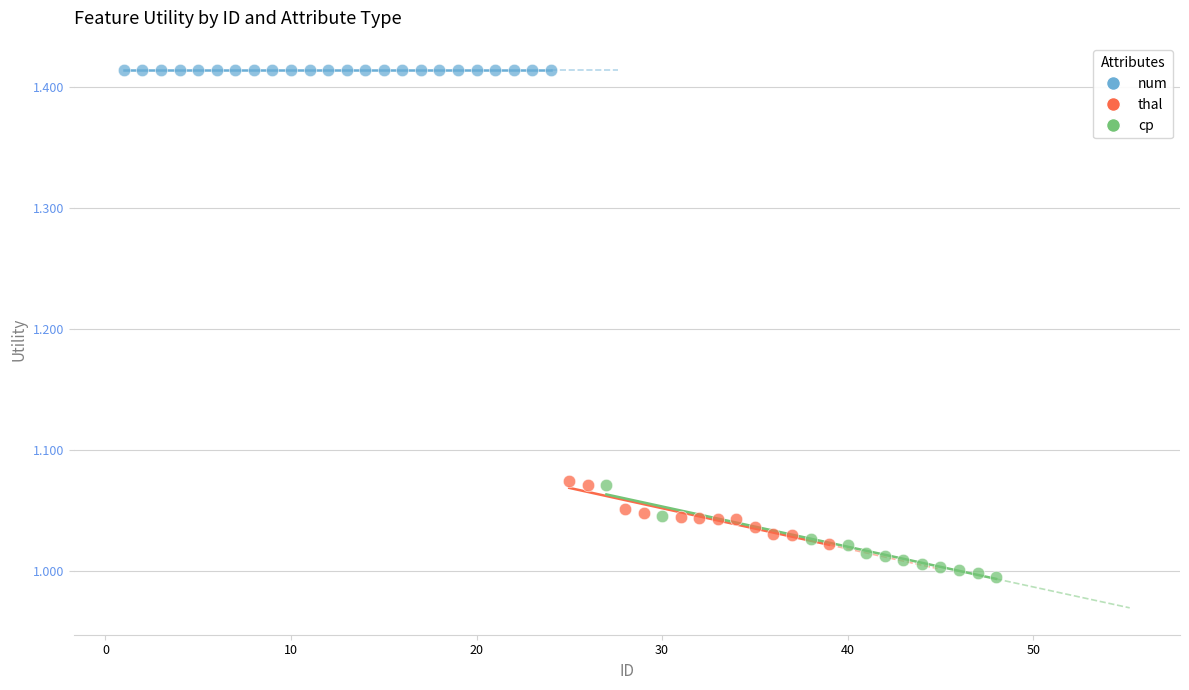

Which series contains the highest Y value?

num